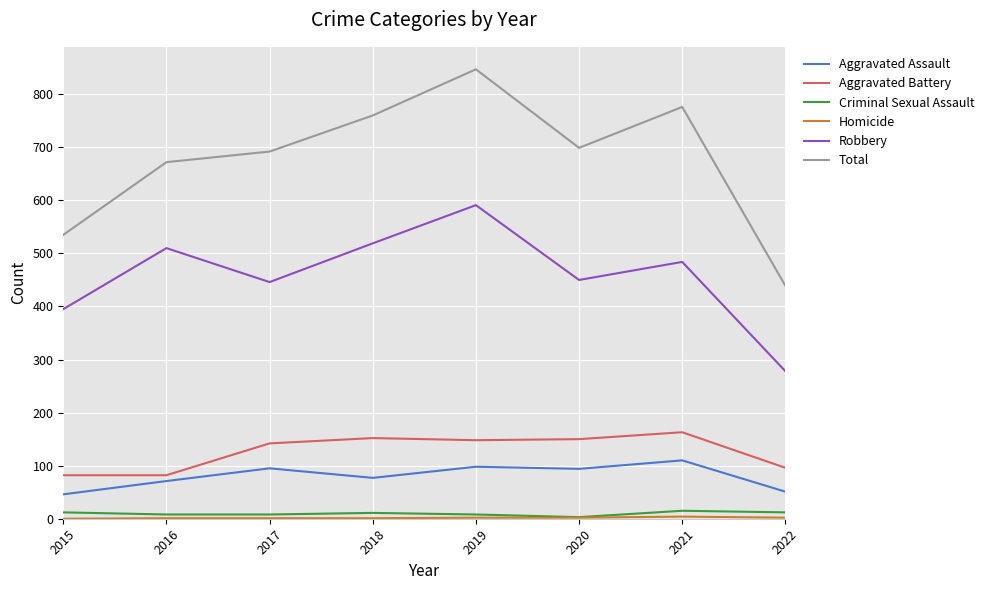

Is the value of Robbery at 2017 greater than the value of Aggravated Battery at 2015?

Yes